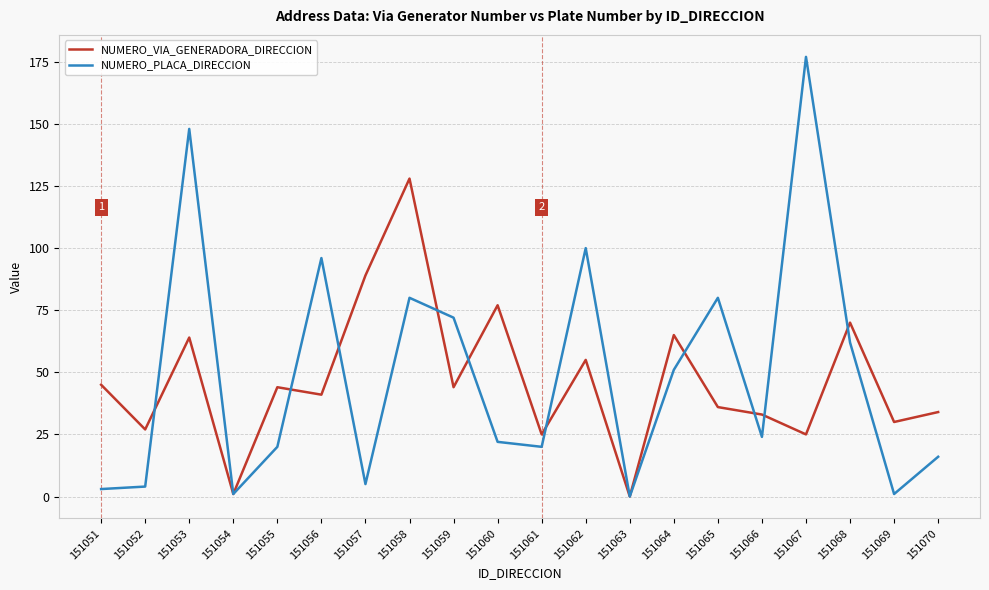

True or false: NUMERO_VIA_GENERADORA_DIRECCION and NUMERO_PLACA_DIRECCION cross at least once.

True